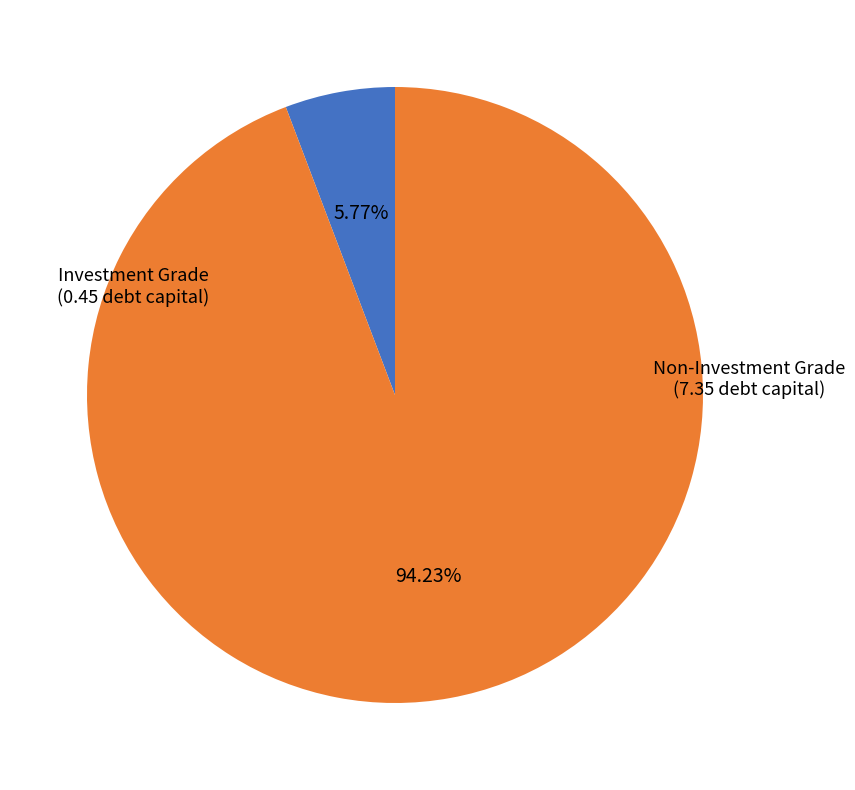

Is there any slice that represents more than half of the pie?

Yes